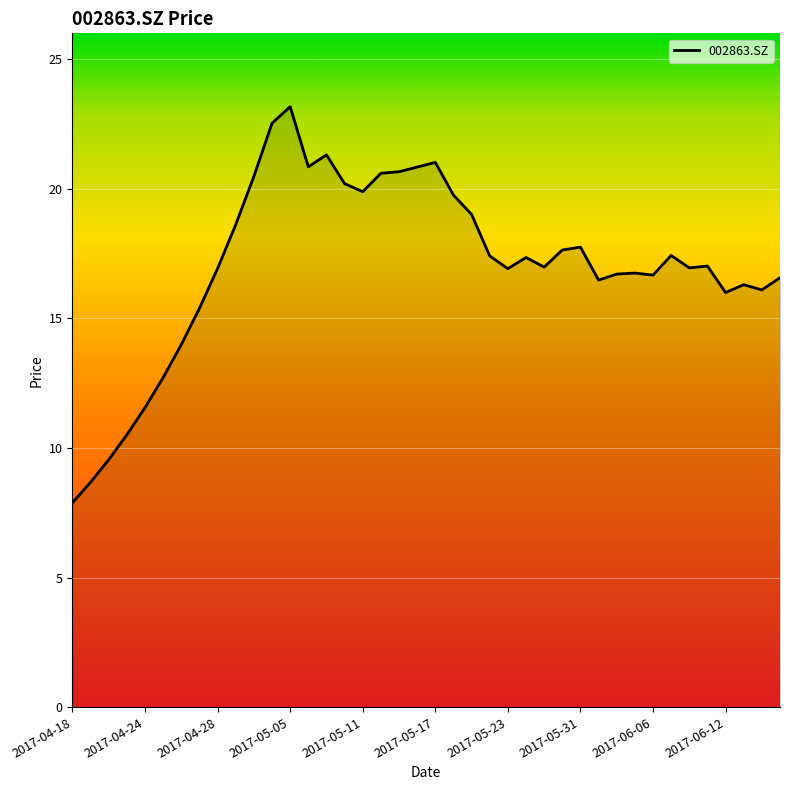

What is the average value?

17.1